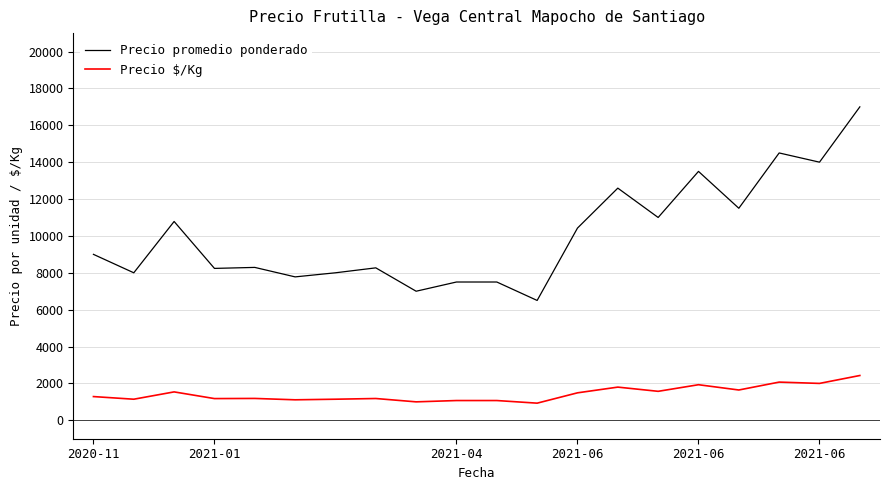

What is the difference between the maximum and minimum values in the Precio promedio ponderado series?

10500